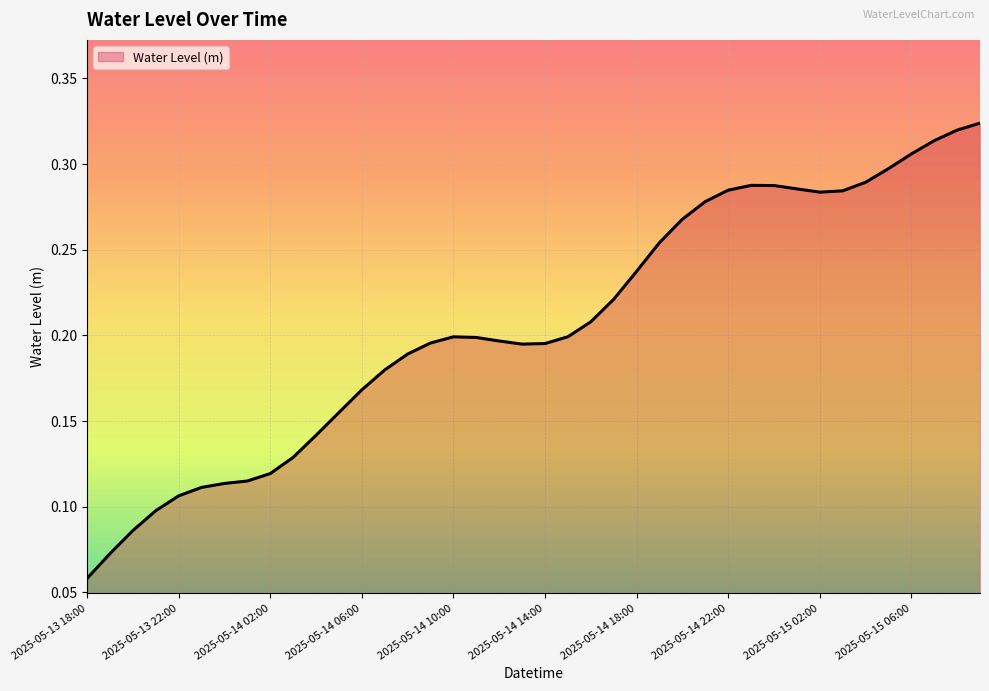

True or false: the data has more than 2 interior local peaks.

False